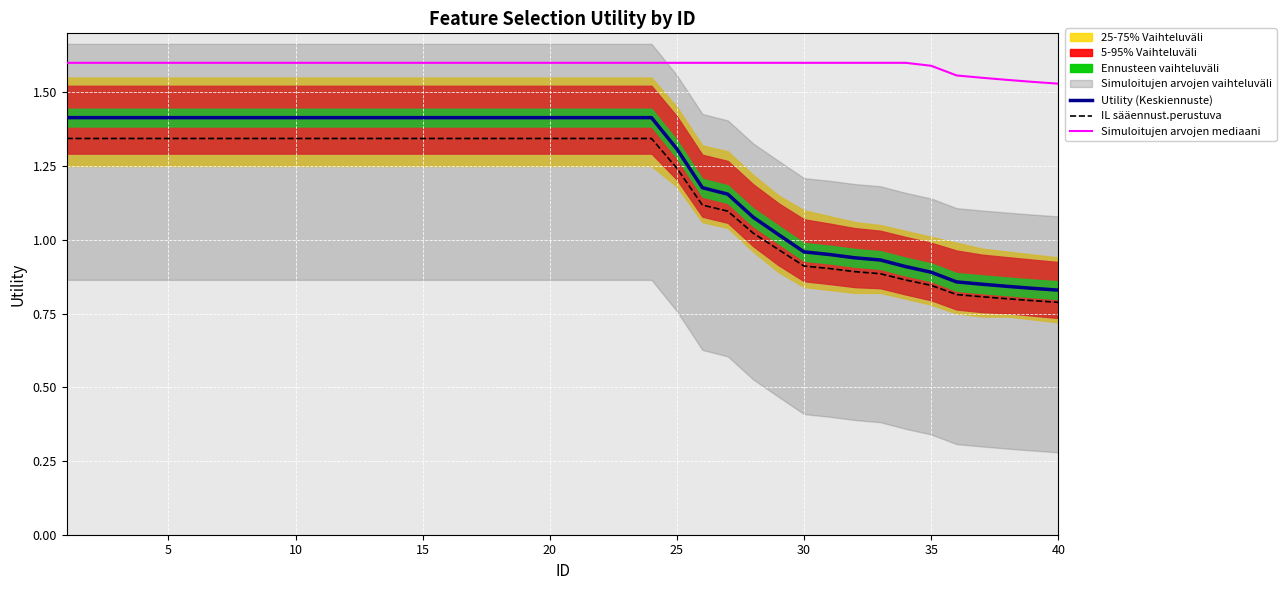

True or false: Simuloitujen arvojen mediaani and Utility (Keskiennuste) cross at least once.

False